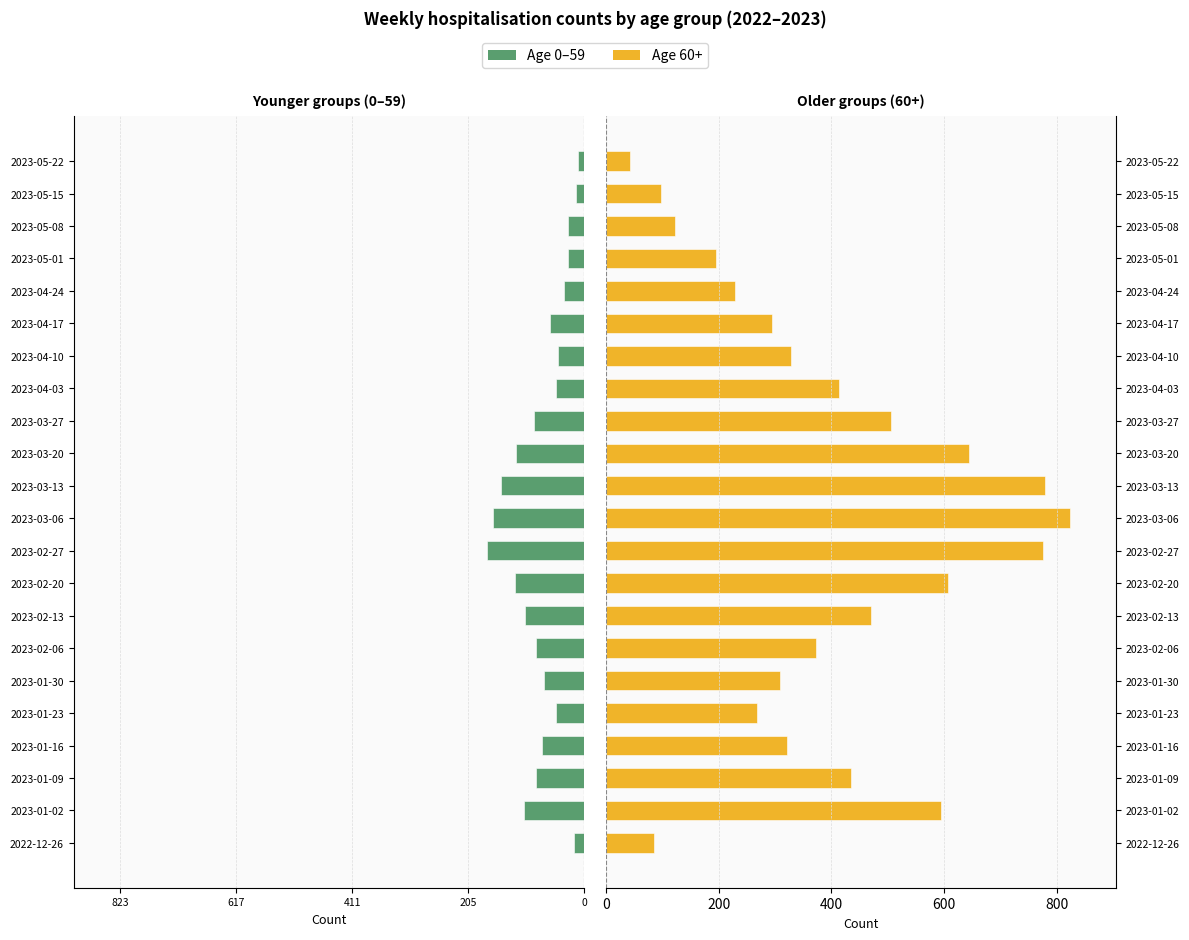

Which has a higher value, 2023-03-20 or 2023-01-23?

2023-01-23